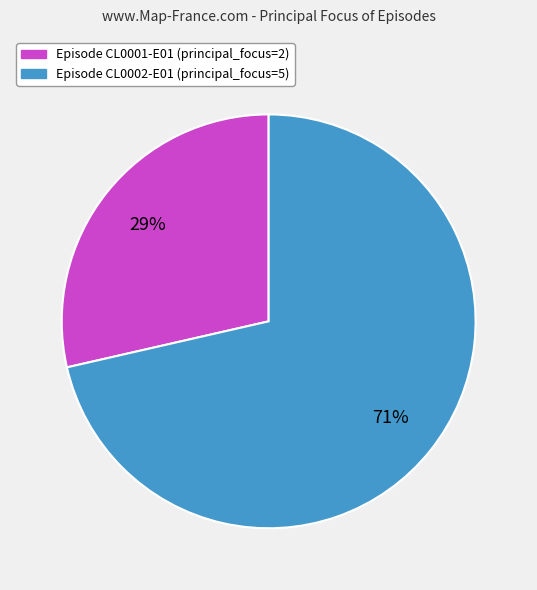

To the nearest percent, what is the average slice percentage?

50%